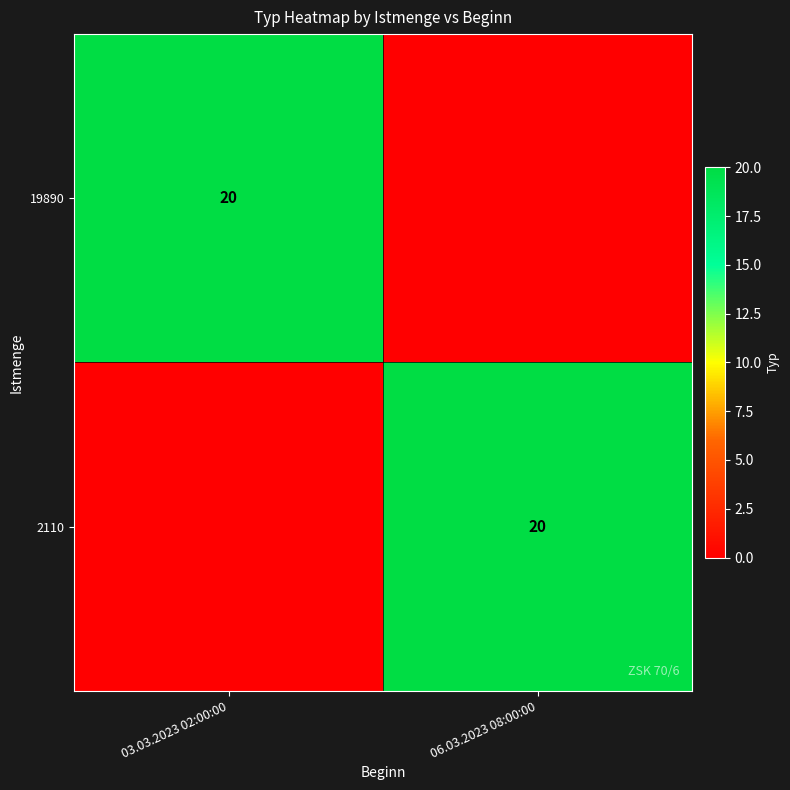

The value of 2110 at 06.03.2023 08:00:00 is 11. True or false?

False